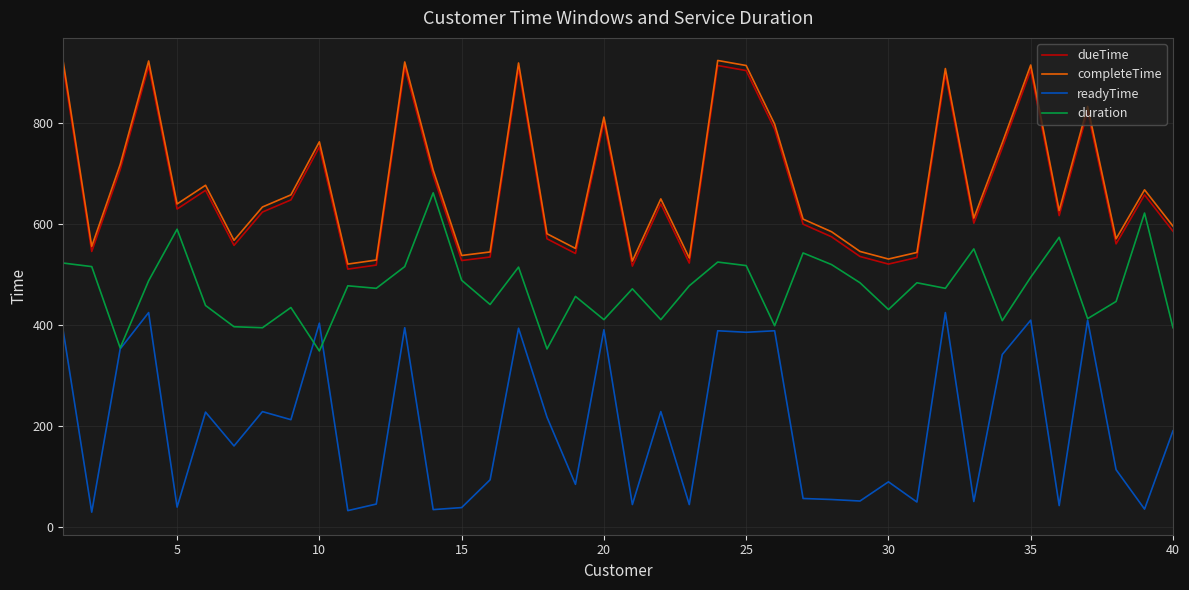

What is the smallest value displayed?

30